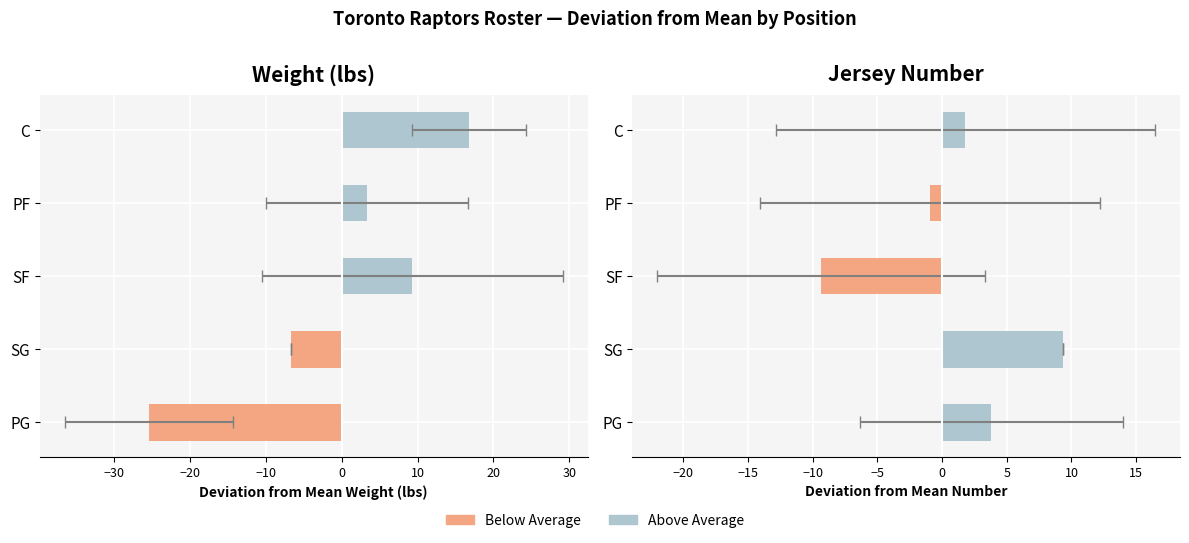

What is the sum of all Avg Number Deviation values?

4.6